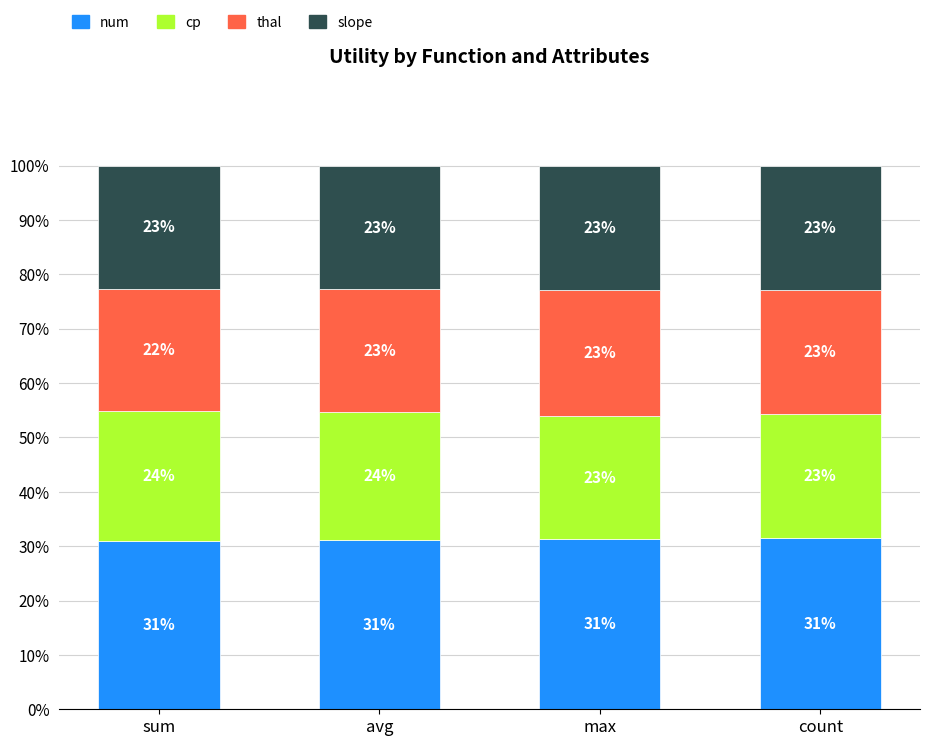

What is the highest value of the num series?

31.5